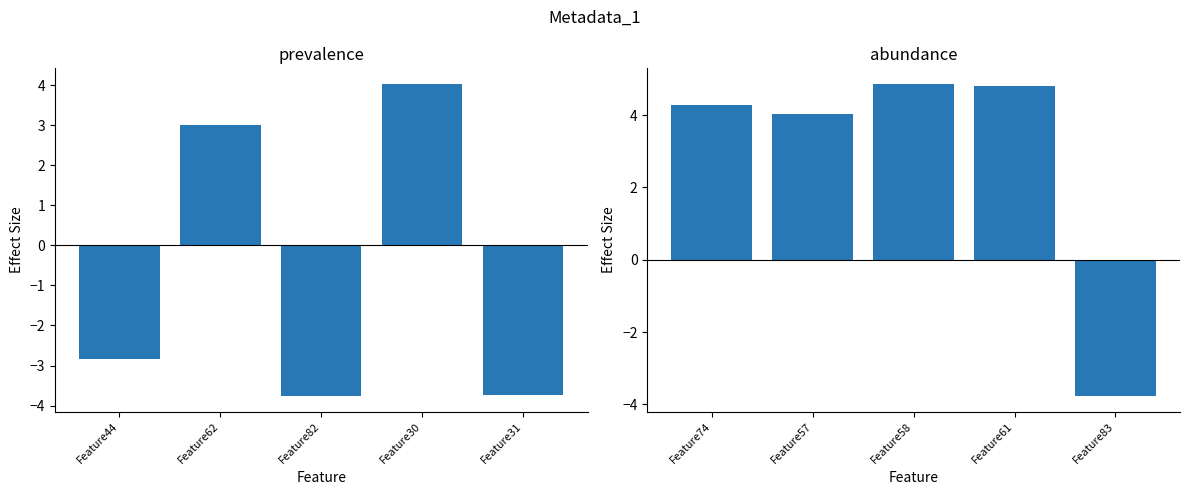

How many values in abundance are above zero?

4